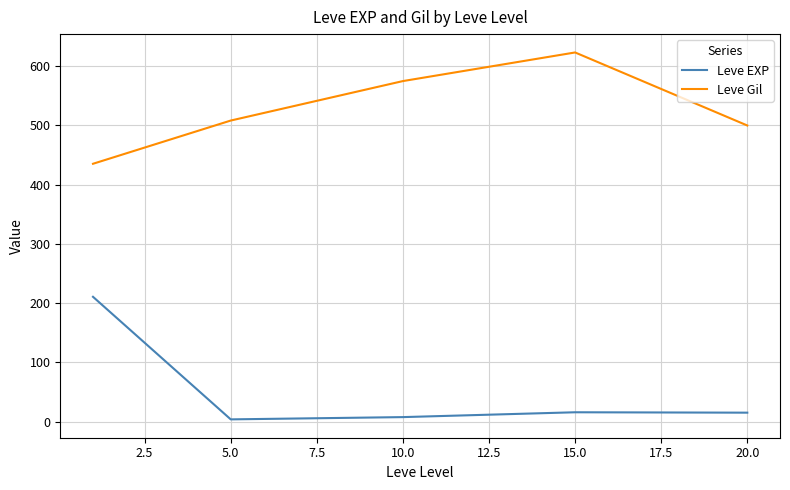

What is the highest value of the Leve EXP series?

210.7